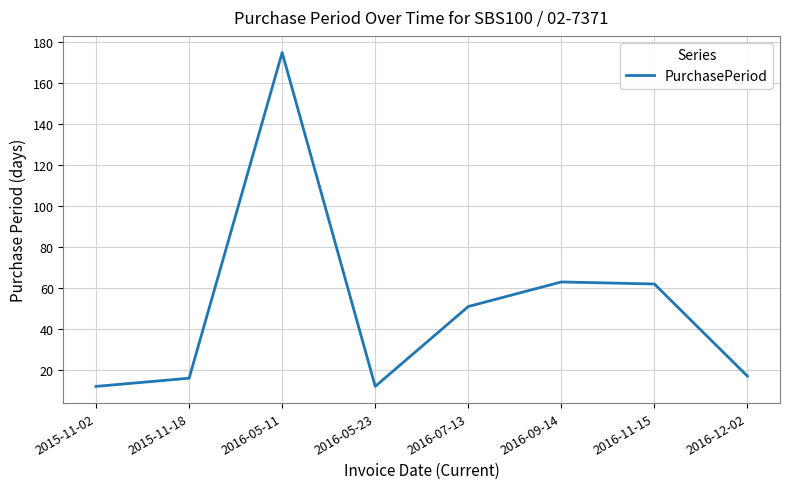

How many lines are shown in the chart?

1